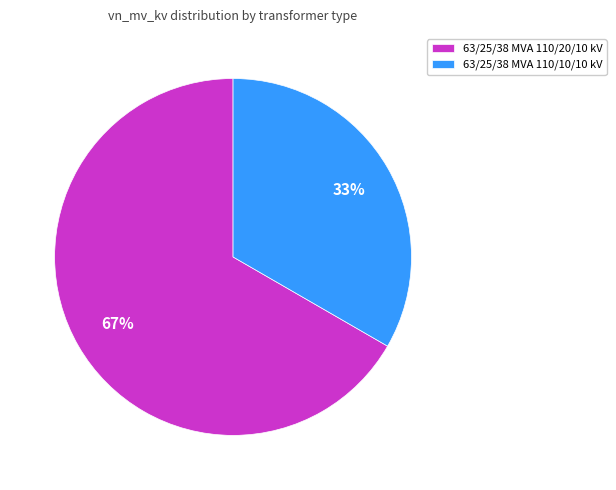

Rank the categories by value from lowest to highest.

63/25/38 MVA 110/10/10 kV, 63/25/38 MVA 110/20/10 kV